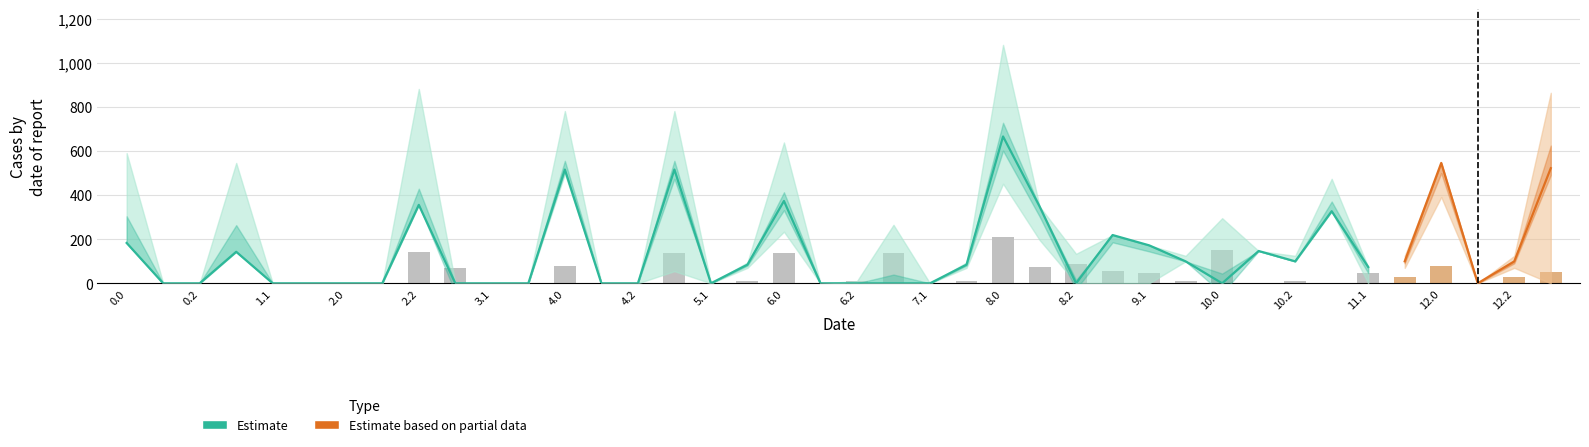

At how many categories does at least one series exceed 29?

26